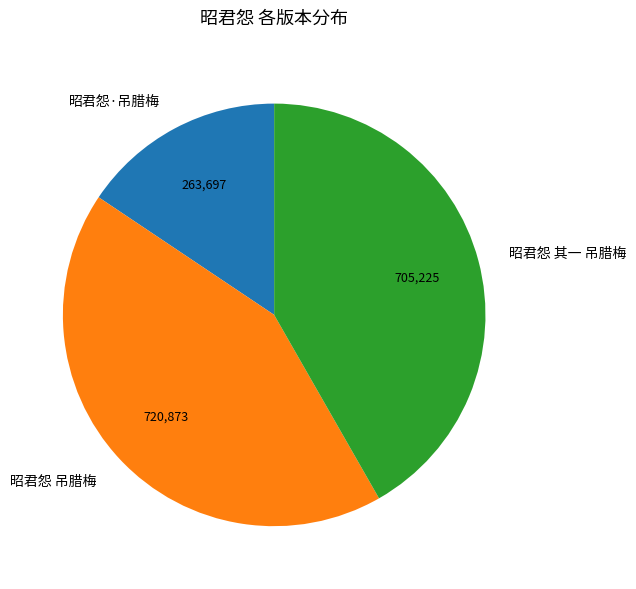

Rank the categories by value from highest to lowest.

昭君怨 吊腊梅, 昭君怨 其一 吊腊梅, 昭君怨·吊腊梅